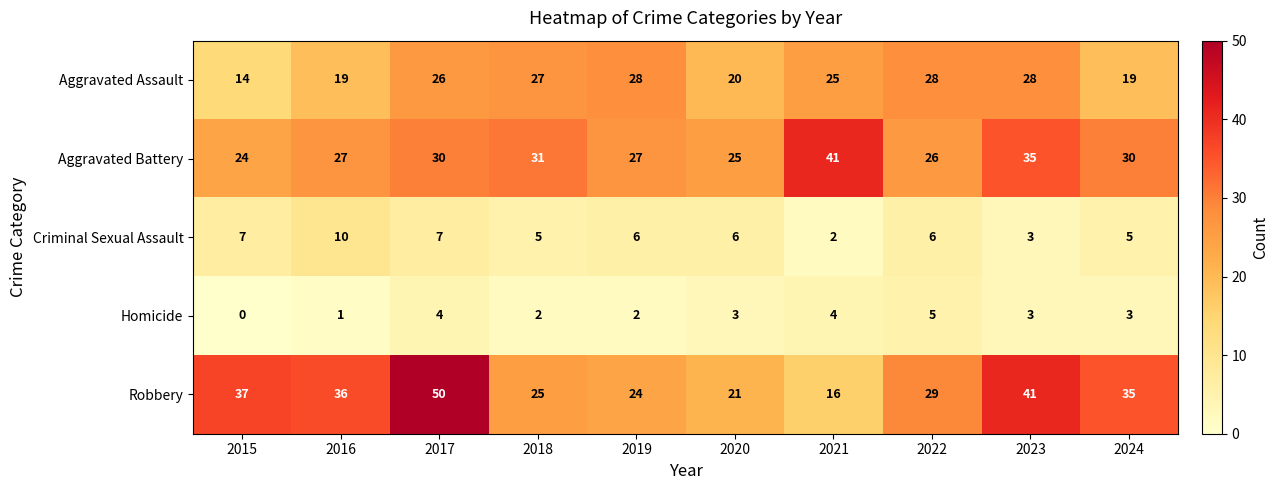

Rank the series at 2021 from lowest to highest value.

Criminal Sexual Assault, Homicide, Robbery, Aggravated Assault, Aggravated Battery